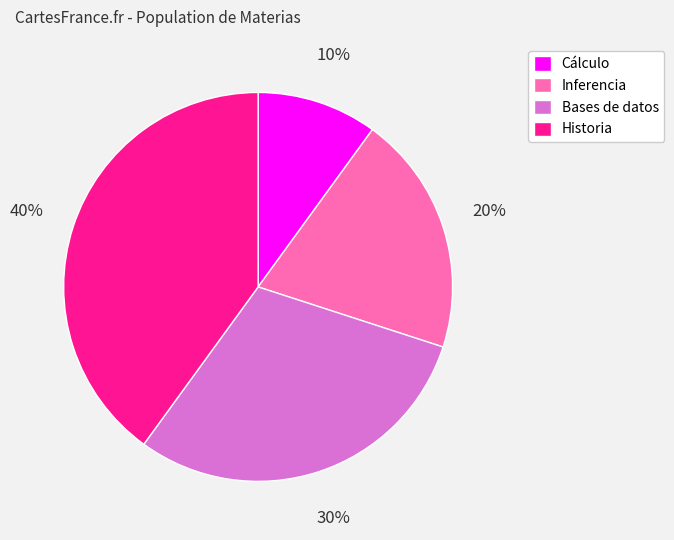

What percentage is the Inferencia slice, to the nearest percent?

20%